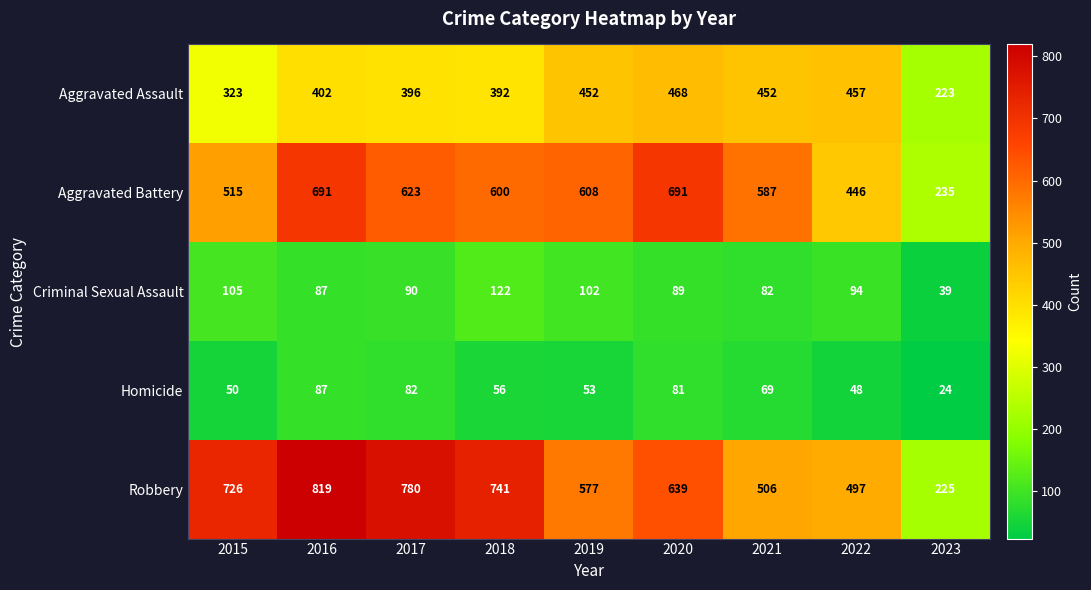

At how many categories does at least one series exceed 501?

7